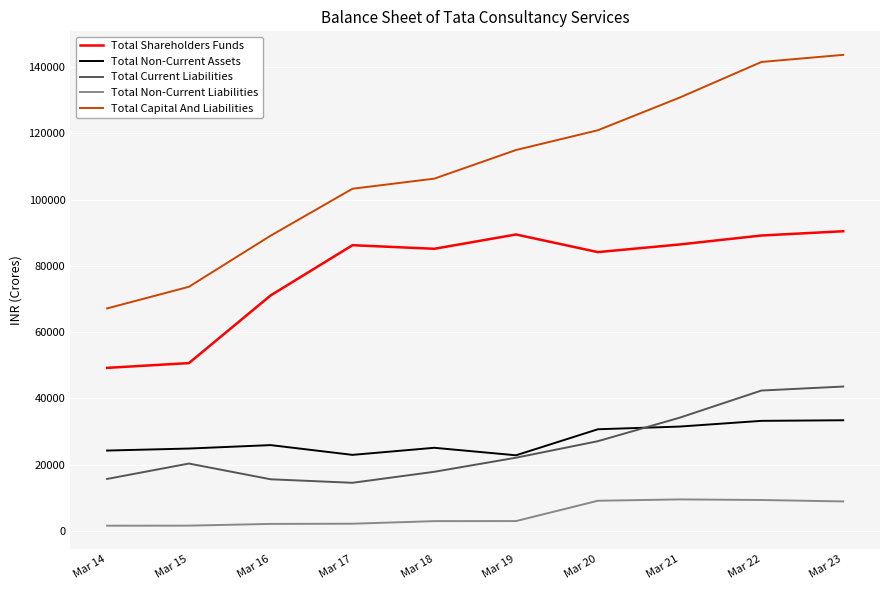

Which series changed the most between Mar 15 and Mar 22?

Total Capital And Liabilities